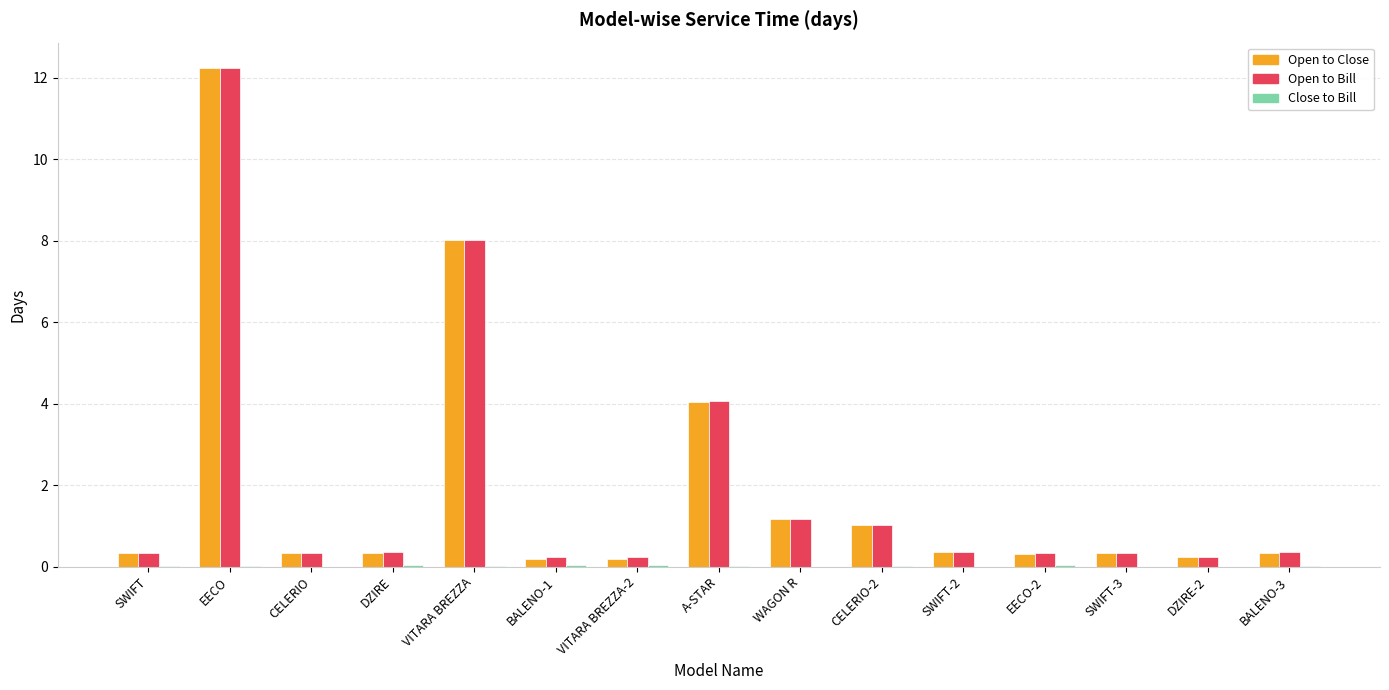

What is the maximum value for Open to Close?

12.2